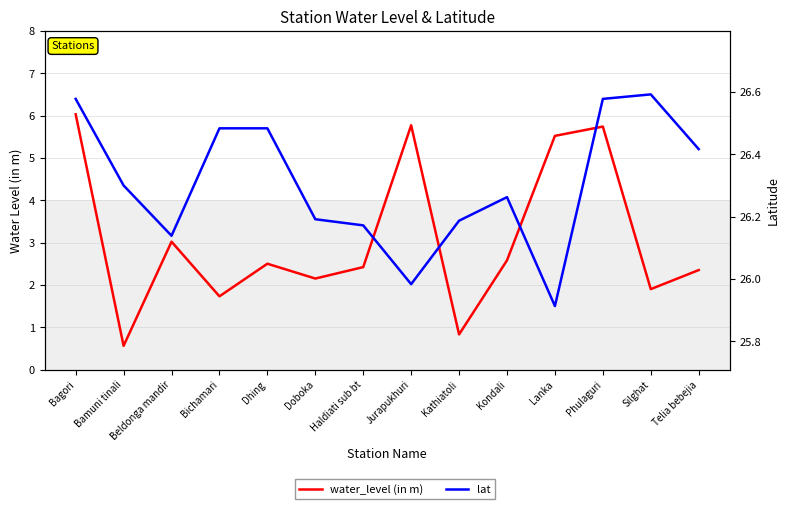

What is the difference between the maximum and minimum values in the lat series?

0.7